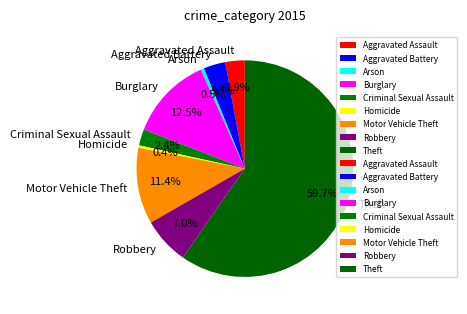

How many segments does this pie chart have?

9